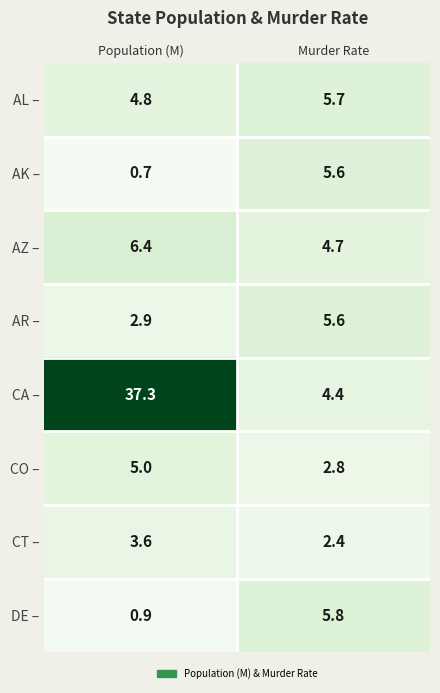

Reading left to right, extract all data points from this chart.

AL –: Population (M)=4.8	Murder Rate=5.7
AK –: Population (M)=0.7	Murder Rate=5.6
AZ –: Population (M)=6.4	Murder Rate=4.7
AR –: Population (M)=2.9	Murder Rate=5.6
CA –: Population (M)=37.3	Murder Rate=4.4
CO –: Population (M)=5.0	Murder Rate=2.8
CT –: Population (M)=3.6	Murder Rate=2.4
DE –: Population (M)=0.9	Murder Rate=5.8